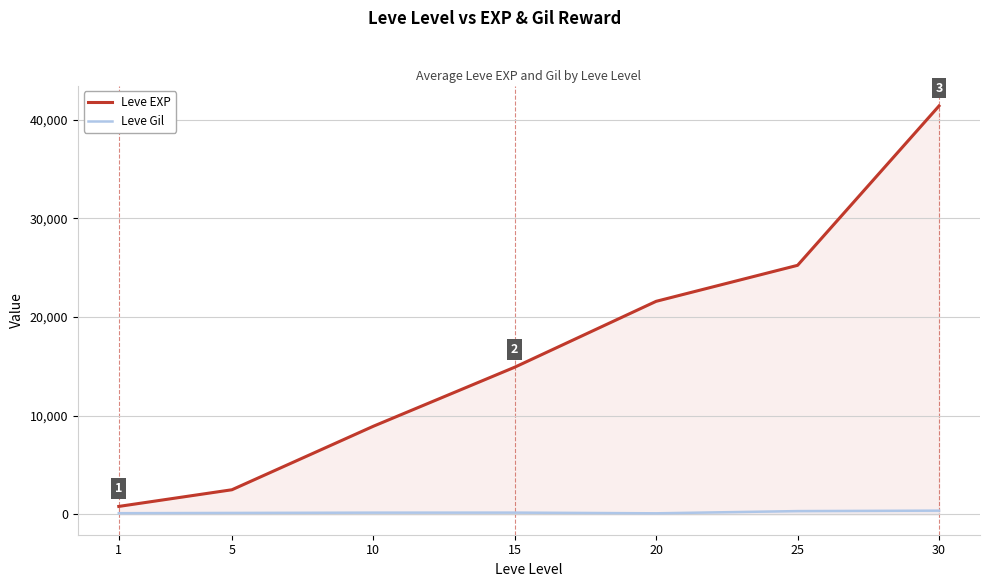

True or false: Leve Gil has more than 2 interior local peaks.

False